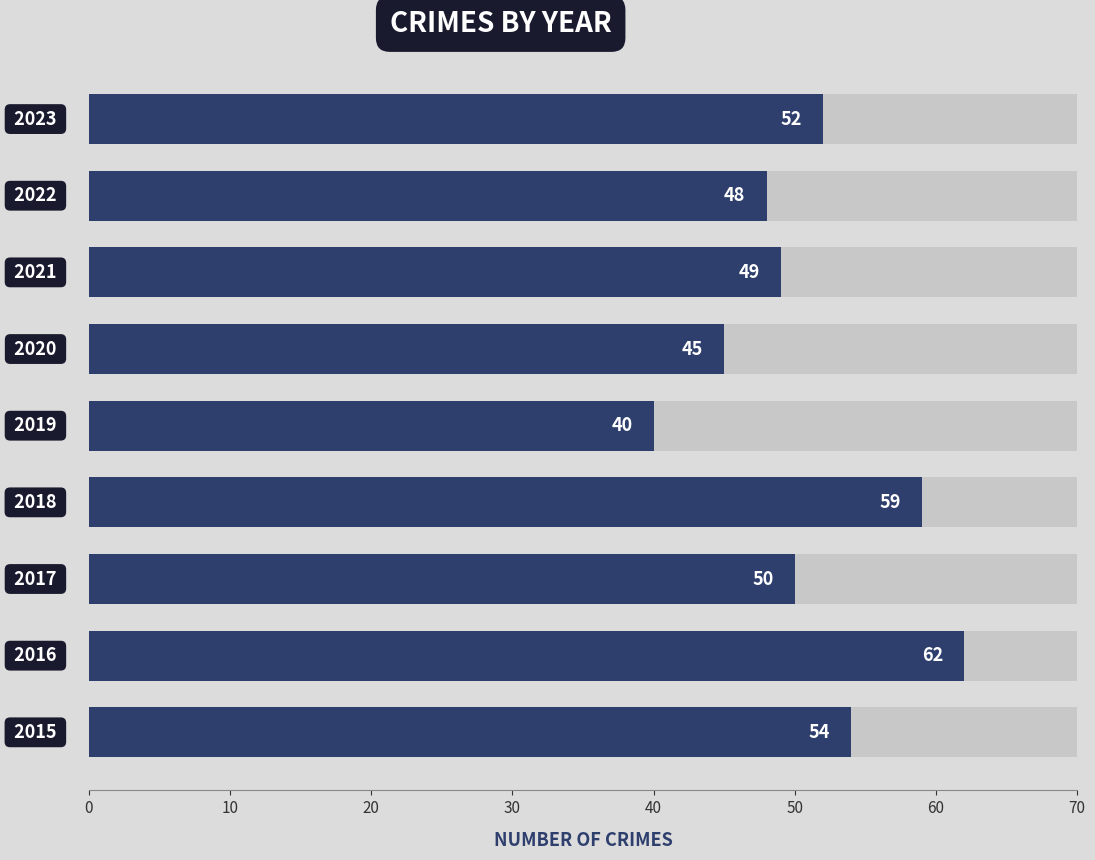

What is the sum of the values at 10 and 60?

111